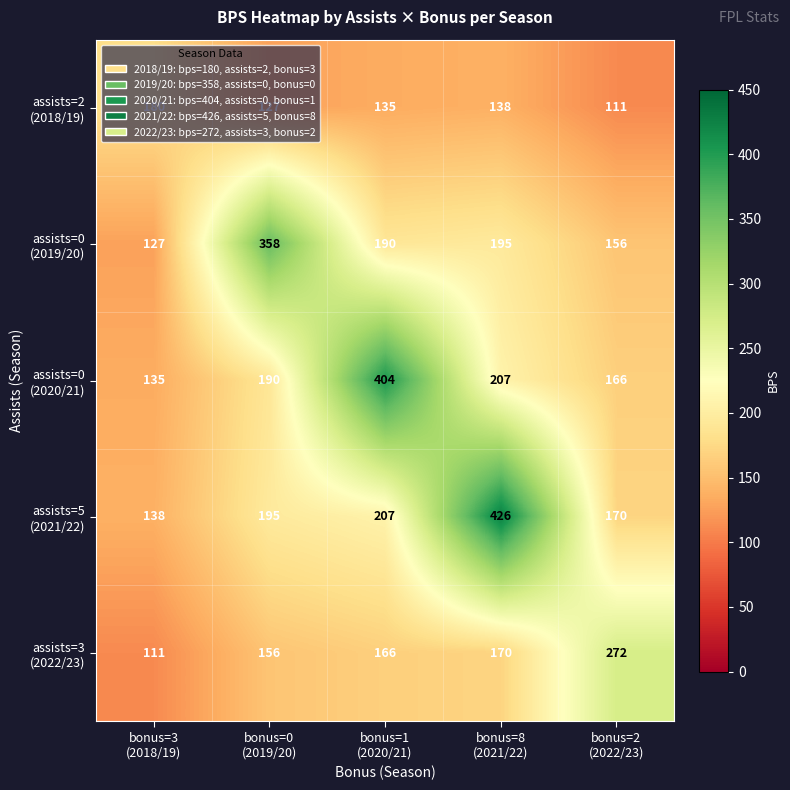

At how many categories does at least one series exceed 269?

4